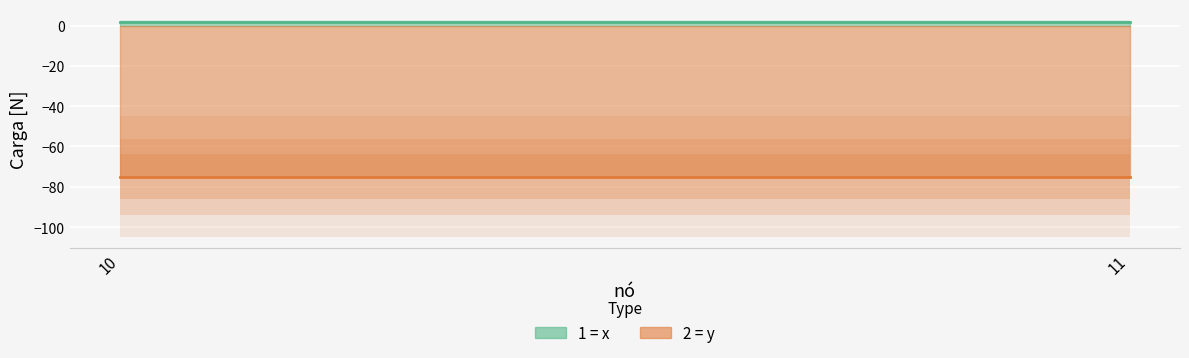

List the series in order of their peak value, highest first.

1 = x, 2 = y